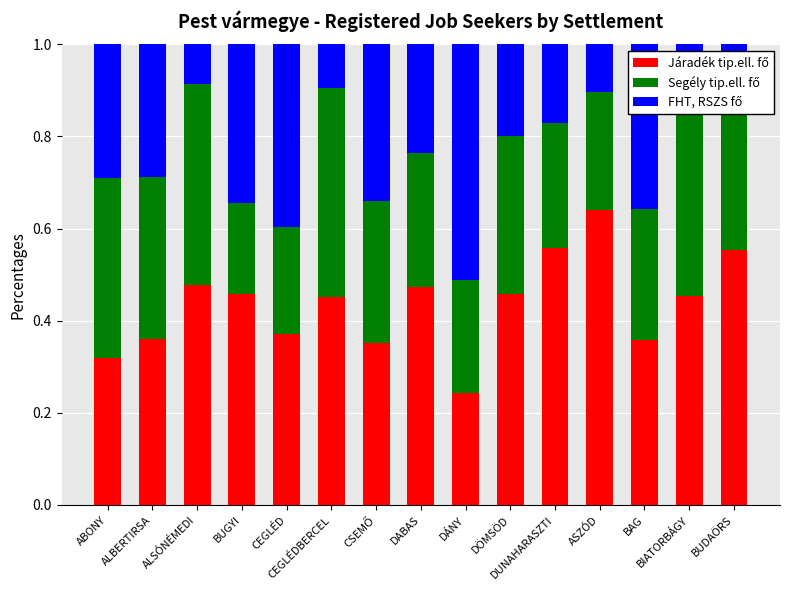

Which series has the widest spread of values?

FHT, RSZS fő